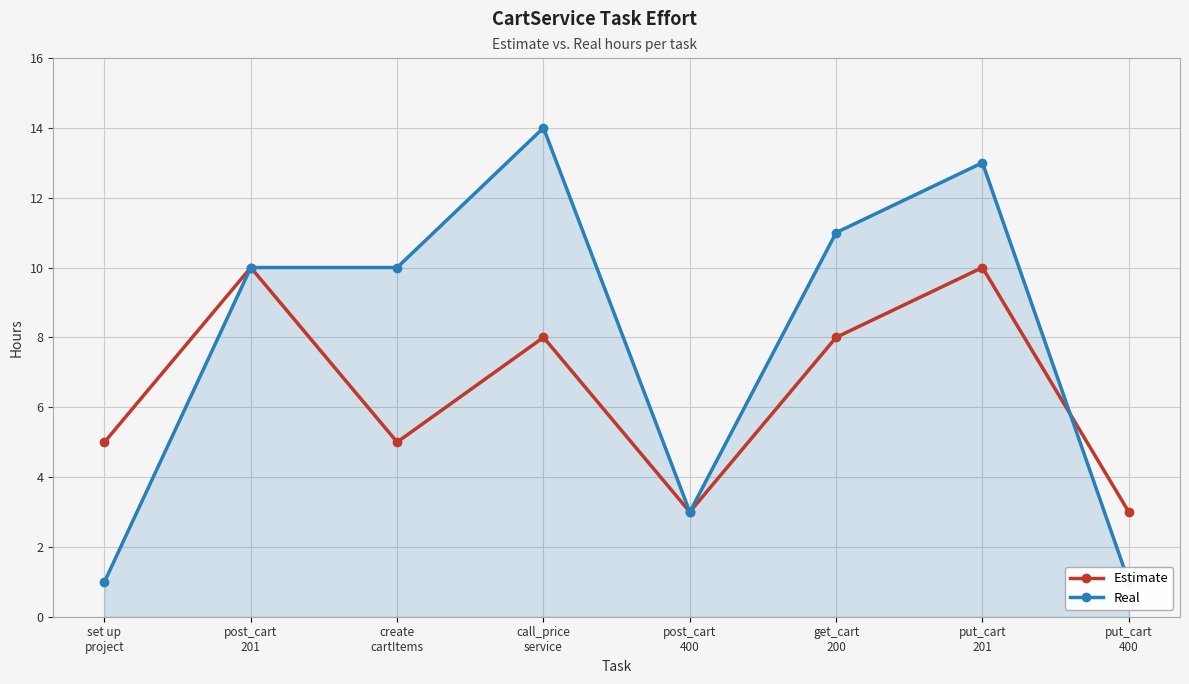

What are all the series names shown in the legend?

Estimate, Real